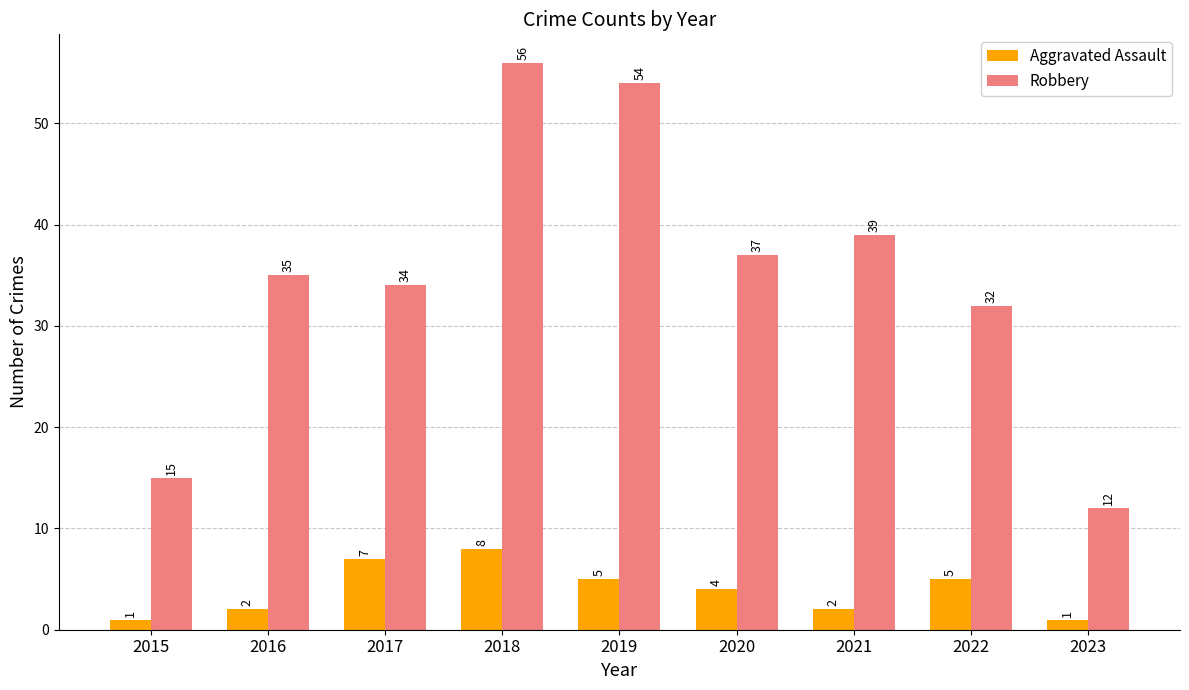

What is the difference between the Robbery values at 2015 and 2021?

24